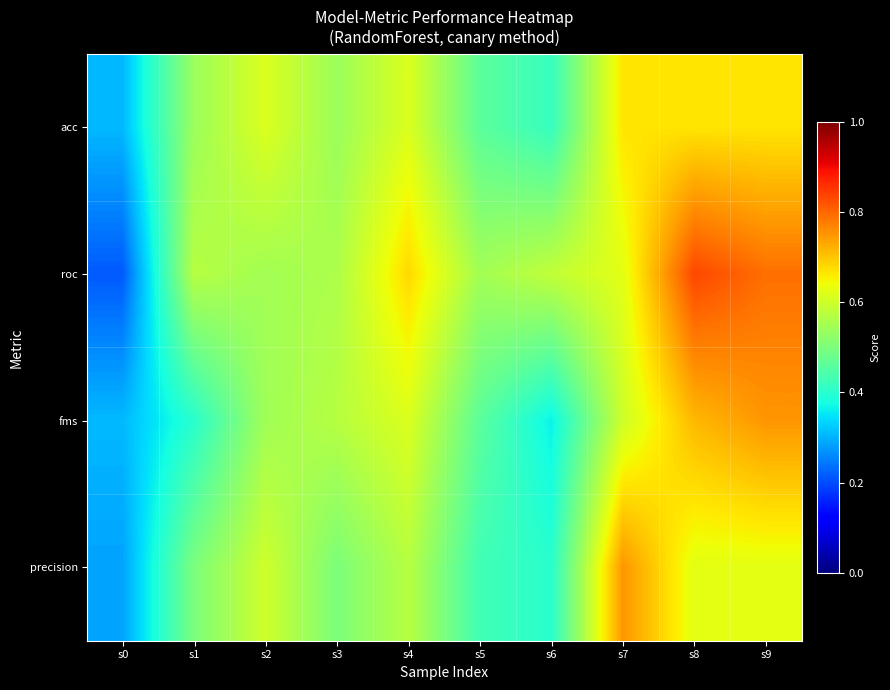

Rank the series at s3 from highest to lowest value.

fms, roc, acc, precision